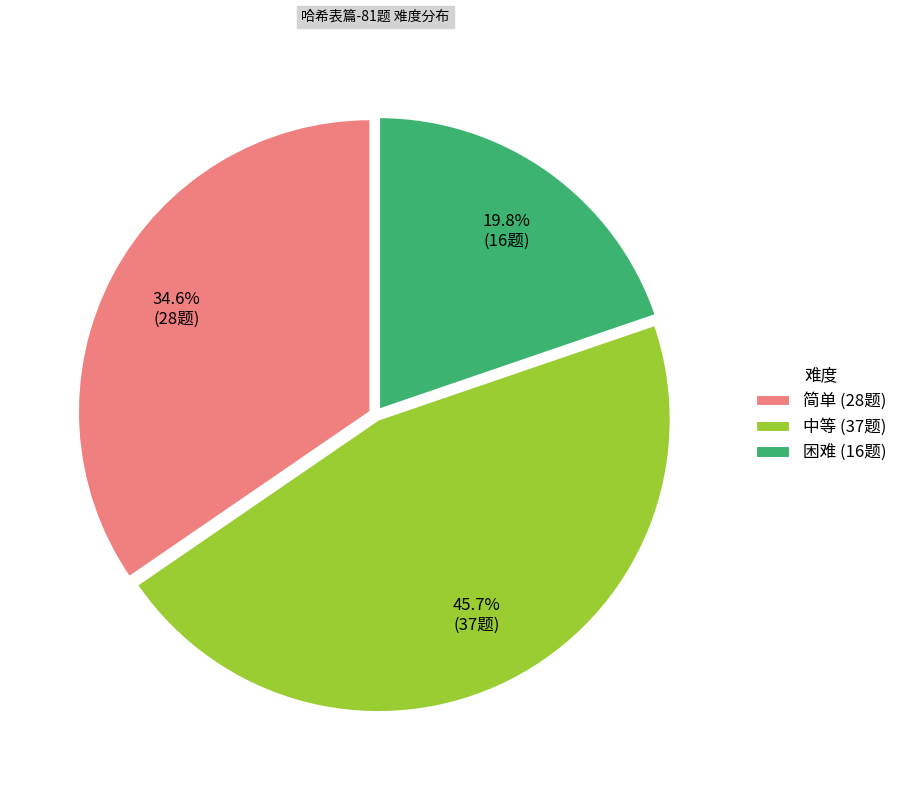

Combined, do 困难 and 中等 account for over 50%?

Yes